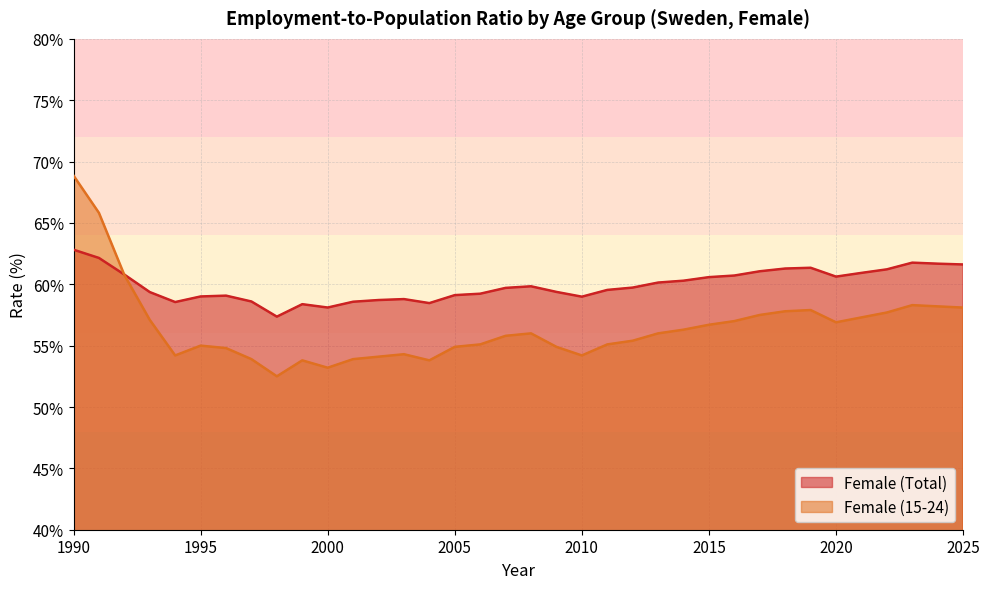

At which category is the sum across all series the highest?

1990